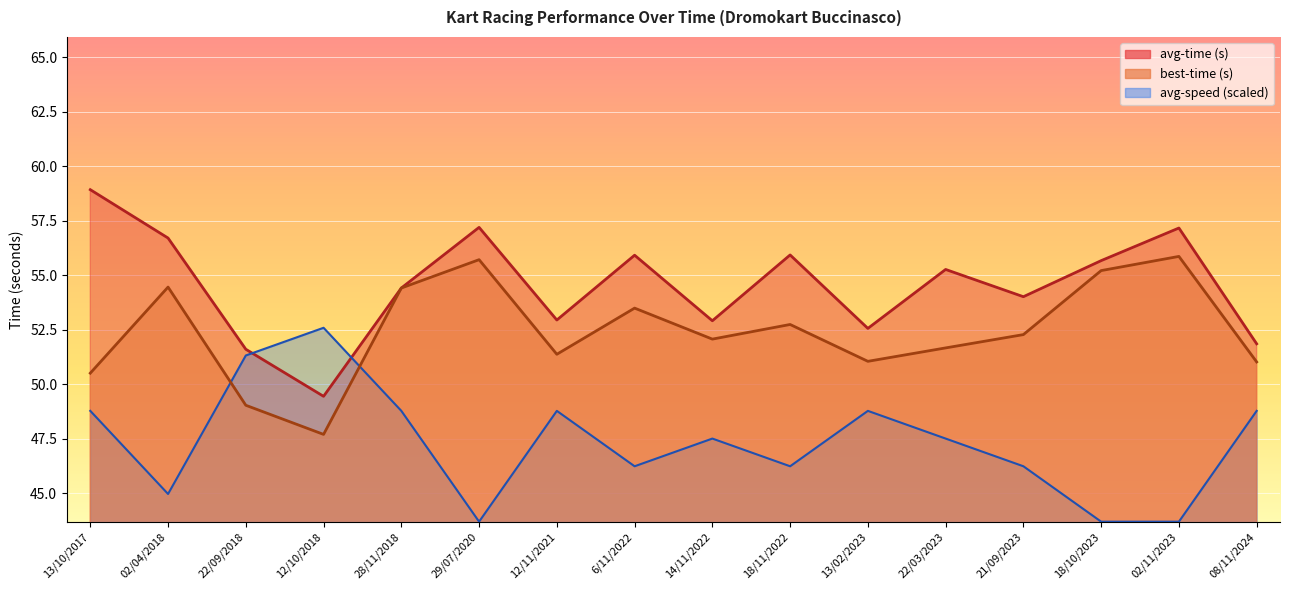

Where is avg-time nearest to the value 54?

21/09/2023